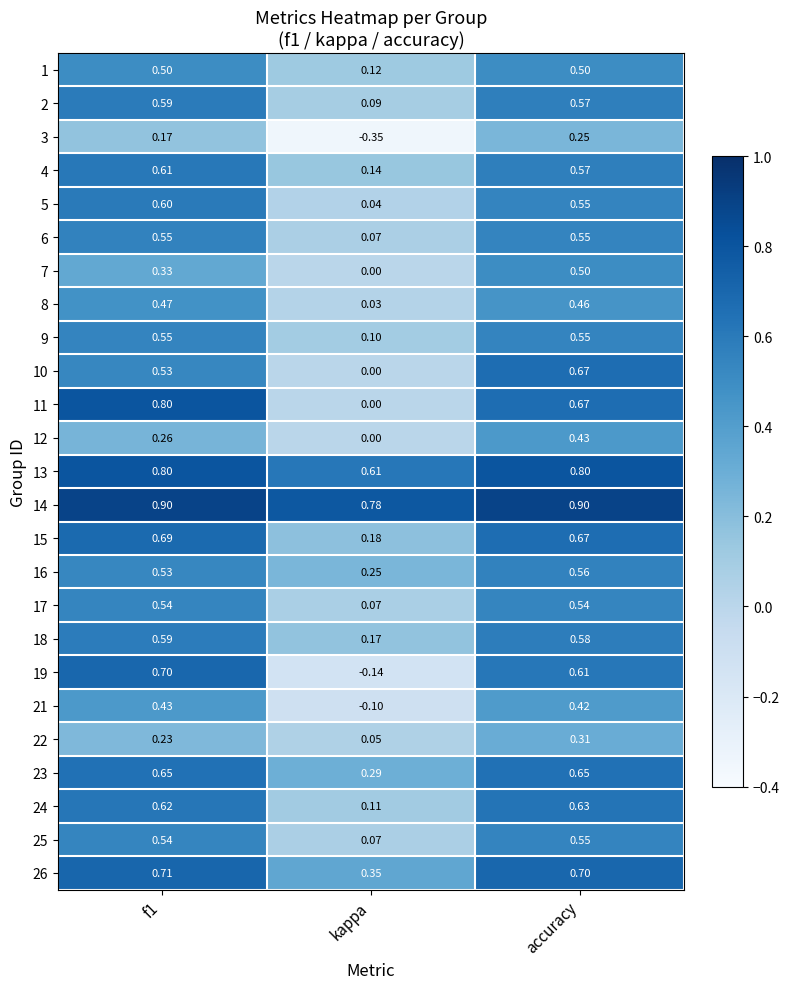

How many series are shown in this chart?

25